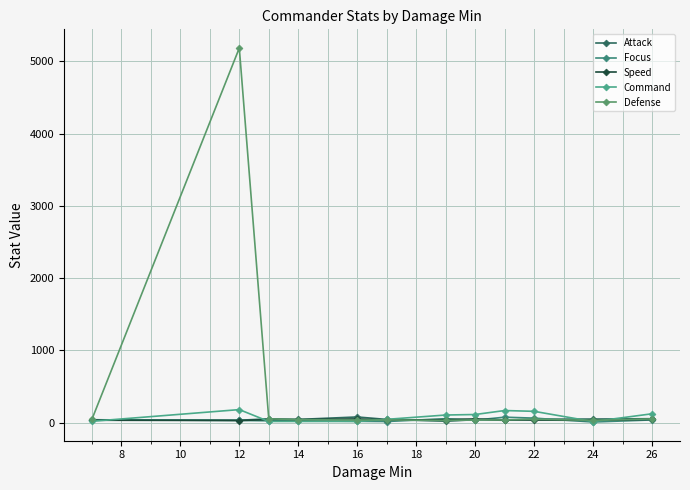

Does the chart display data point markers on the line(s)?

Yes